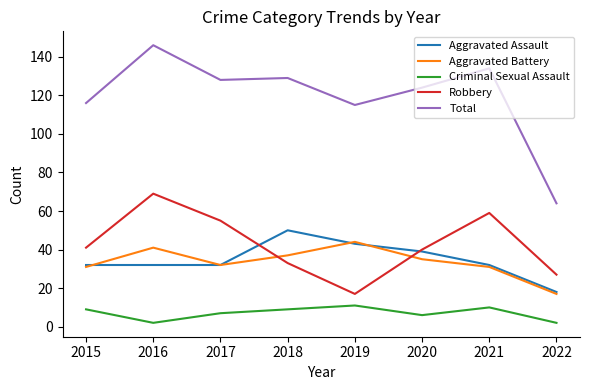

Where is the first local maximum for Aggravated Battery?

2016